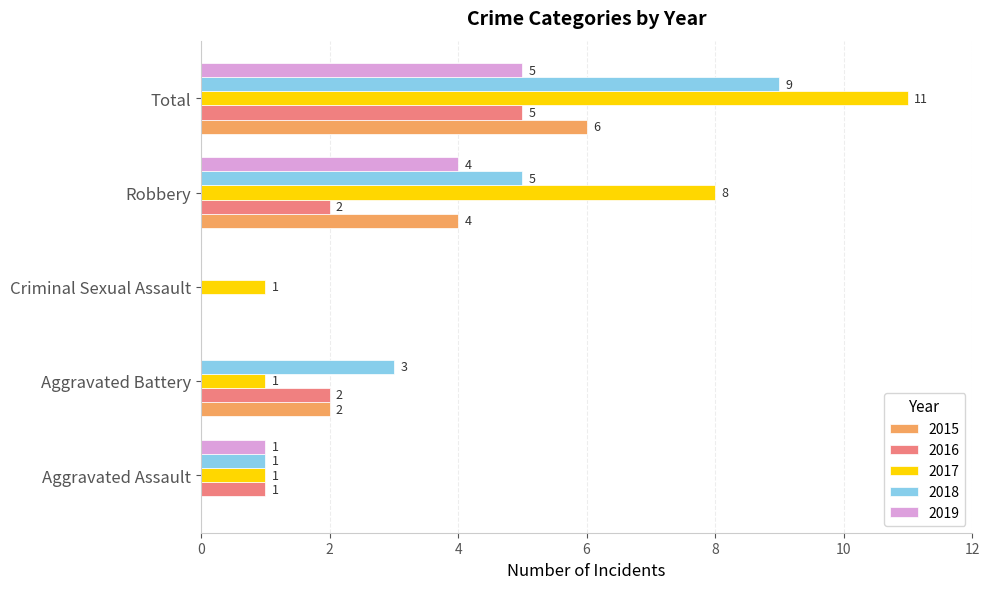

What is the sum of all 2018 values?

18